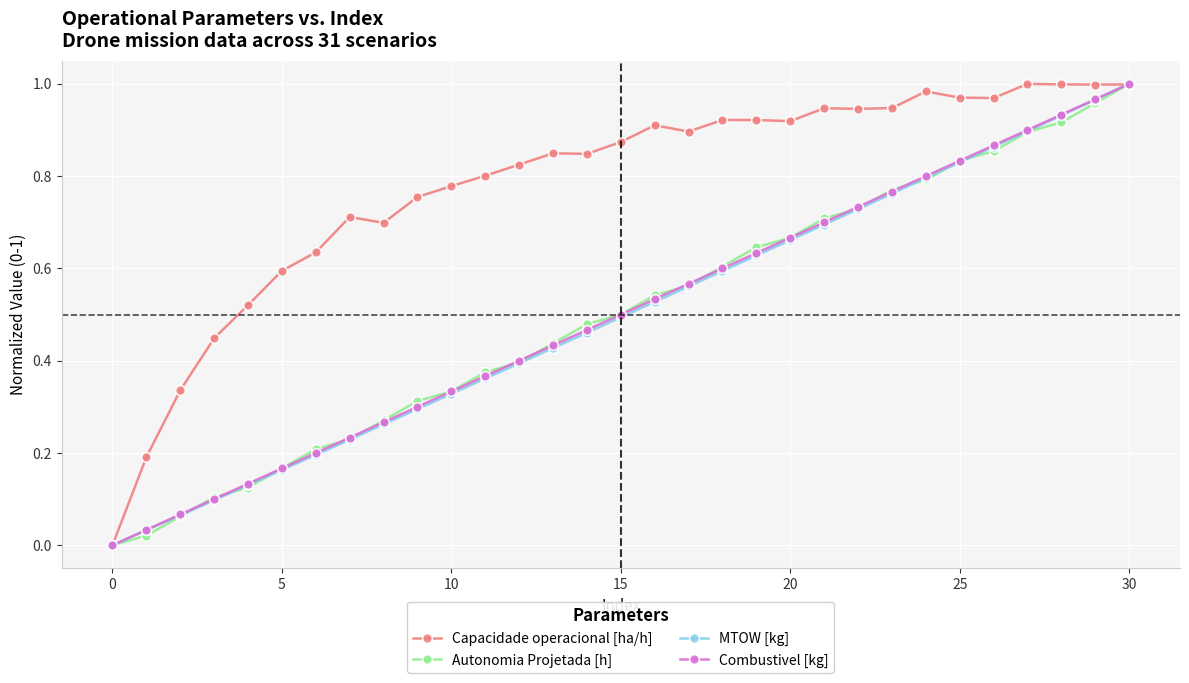

True or false: Combustivel [kg] has more than 2 interior local peaks.

False